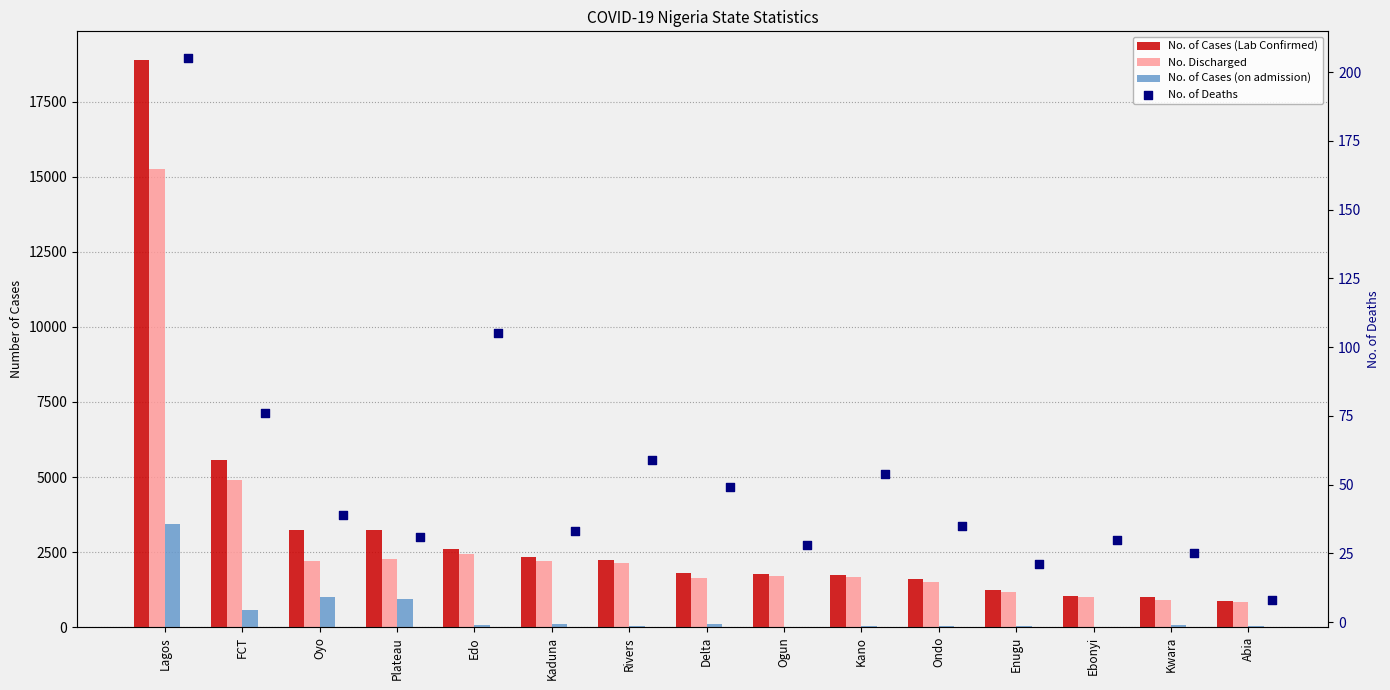

Which series reaches the minimum Y coordinate?

No. of Cases (on admission)